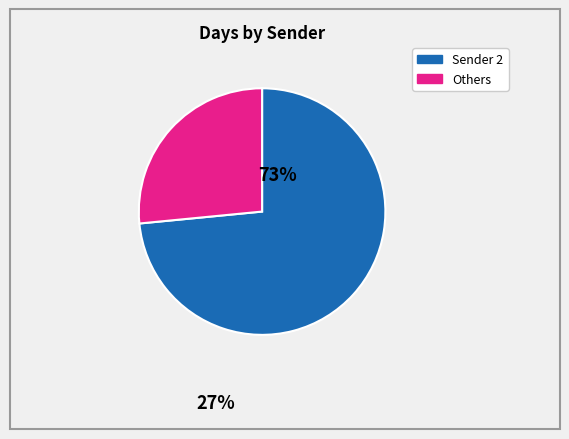

Count the number of slices in the pie.

2